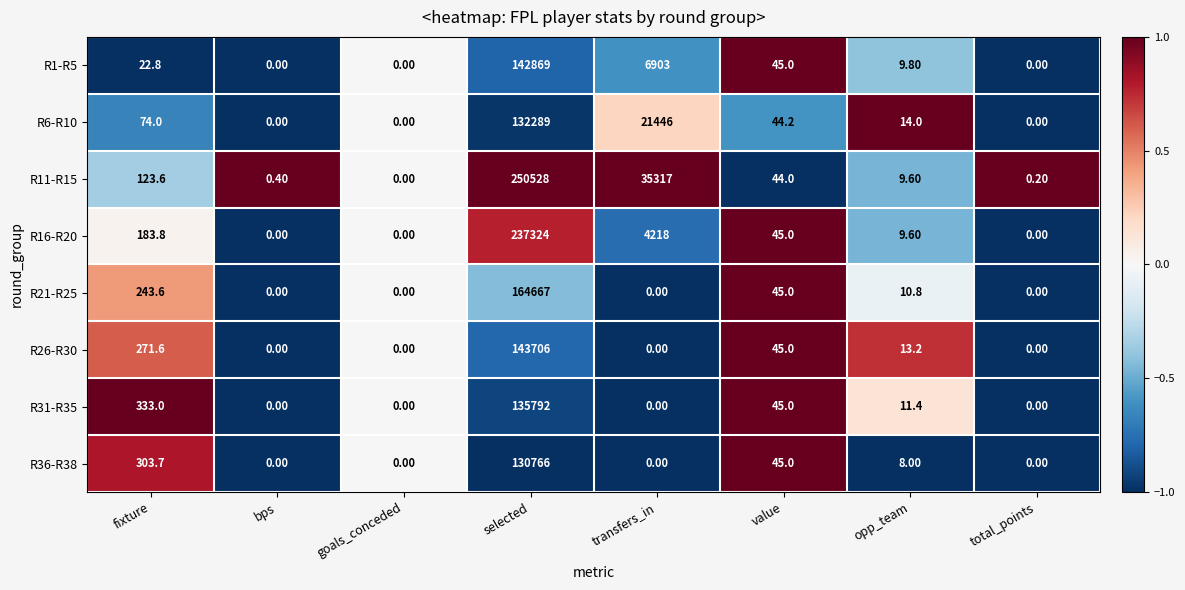

What is the average value of the R6-R10 series?

19233.4